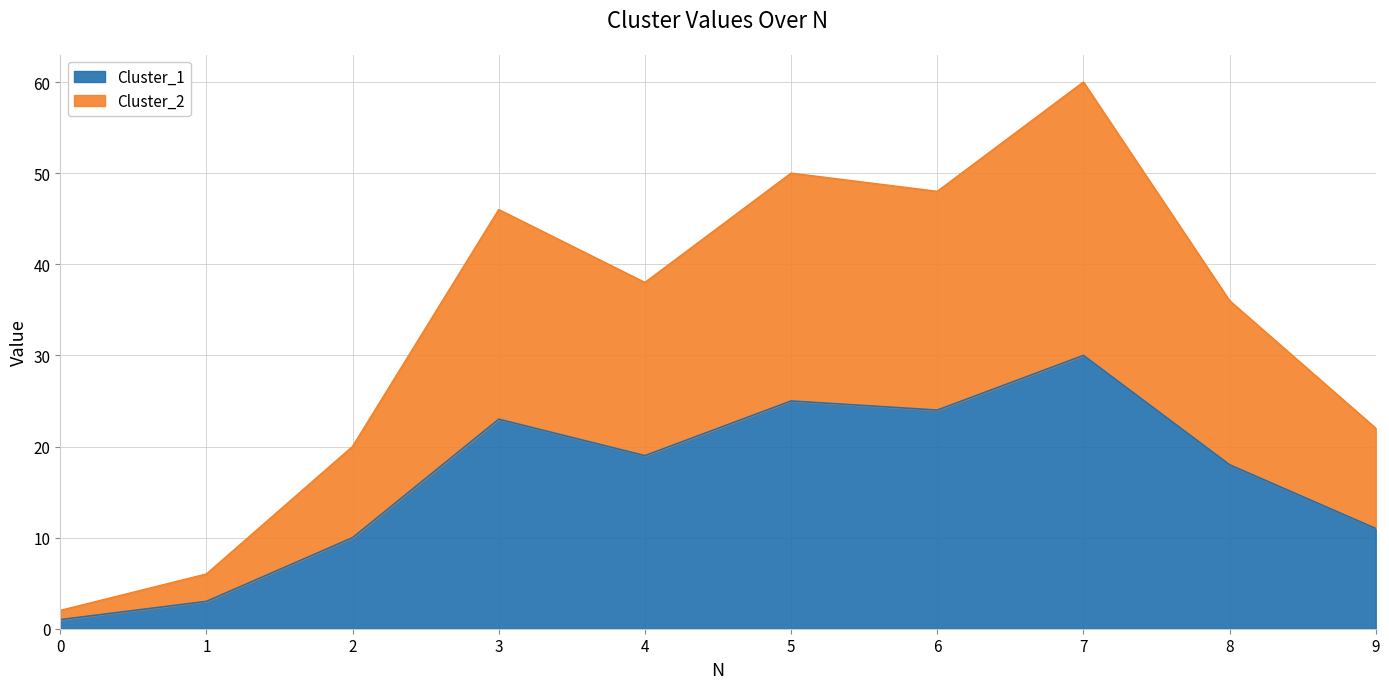

True or false: Cluster_1 has a value of 25 at 4.

False